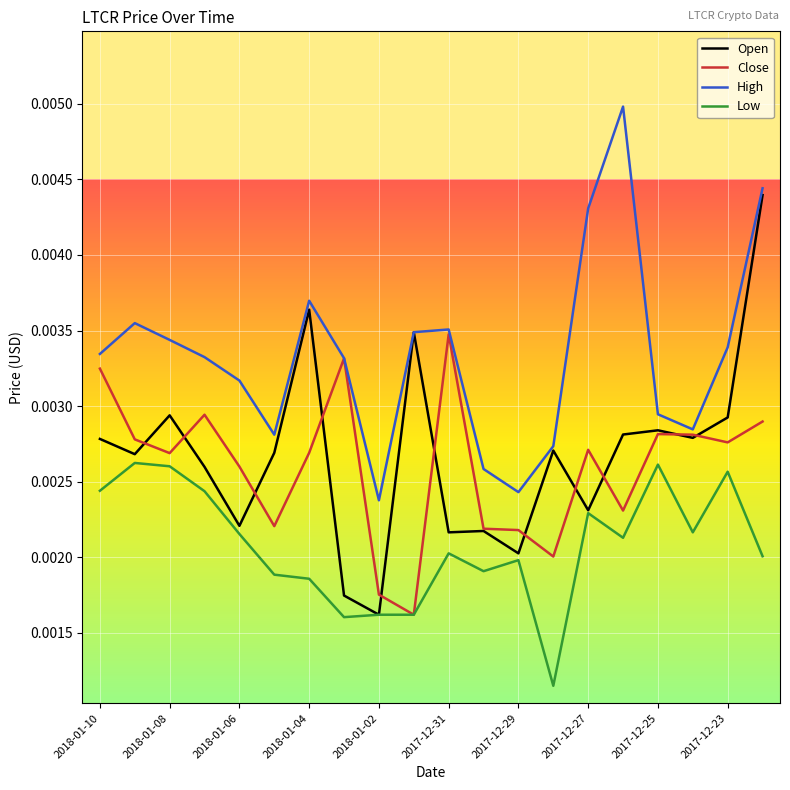

List the series in order of their peak value, lowest first.

Low, Close, Open, High